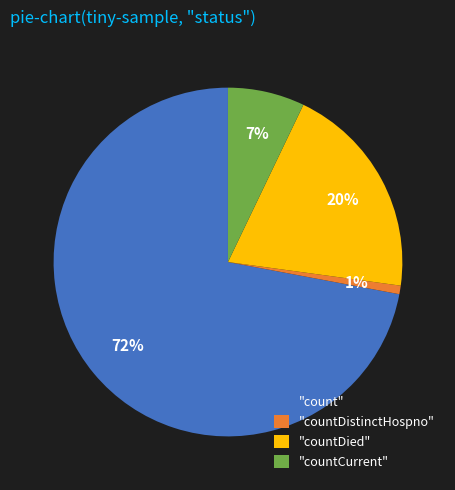

Which has a higher value, "countDied" or "countCurrent"?

"countDied"